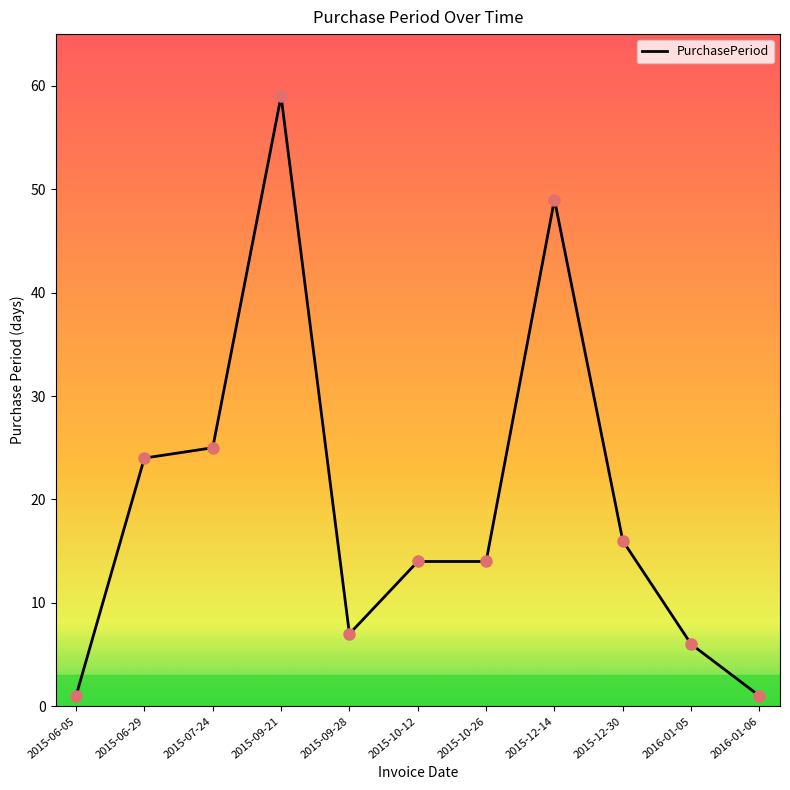

What is the change in value from 2015-06-05 to 2015-12-30?

+15